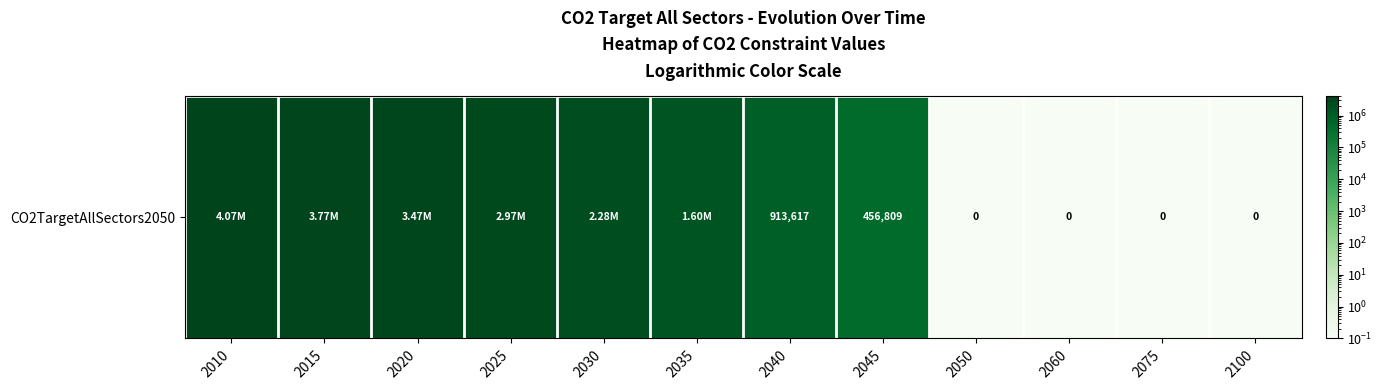

True or false: the data shows 2284043.4 at 2030.

True